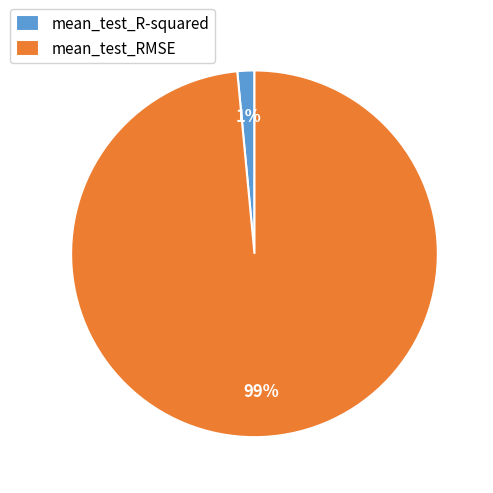

Rank the categories by value from highest to lowest.

mean_test_RMSE, mean_test_R-squared